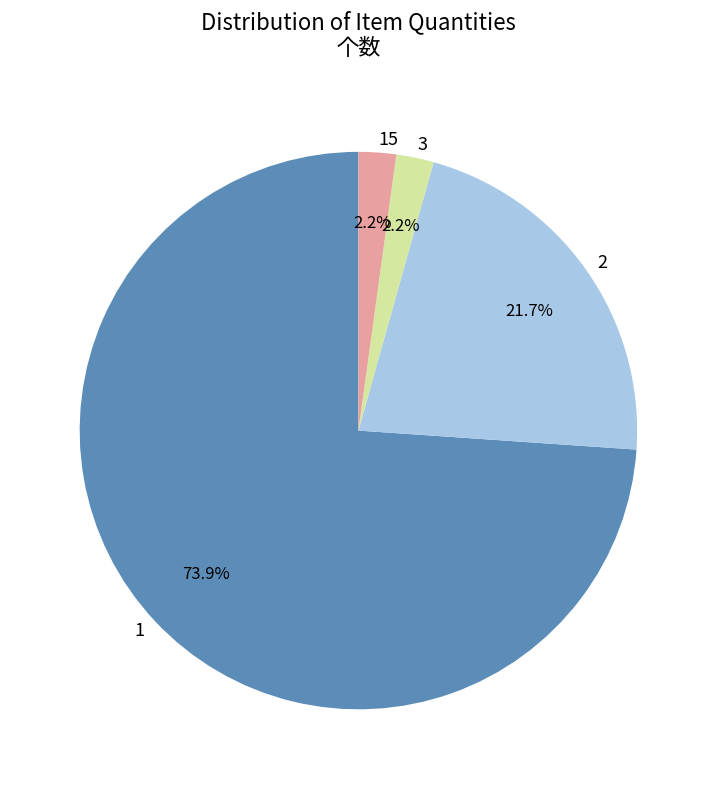

How many segments does this pie chart have?

4